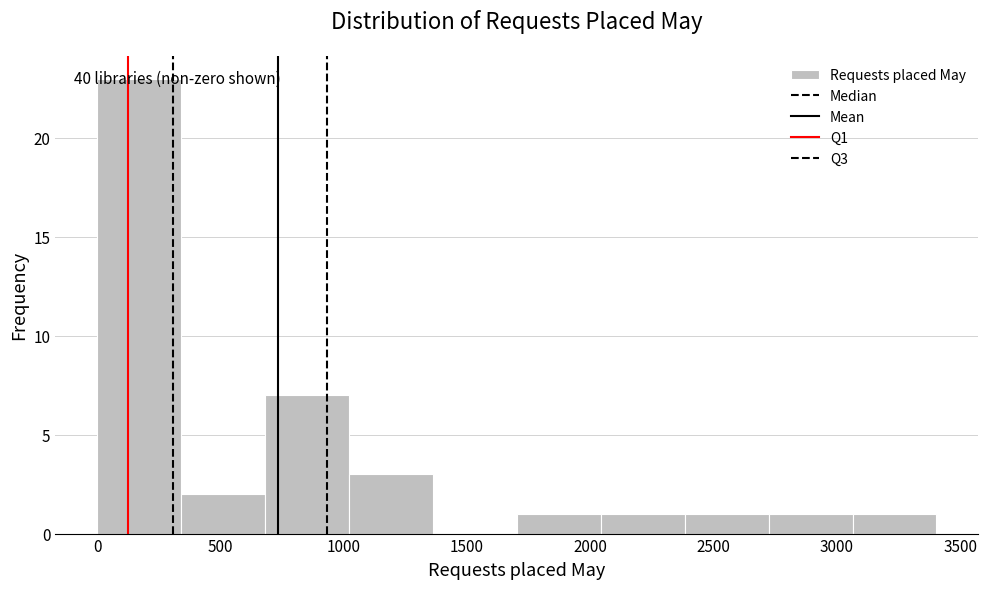

Which range on the x-axis has the tallest bar?

0 to 350